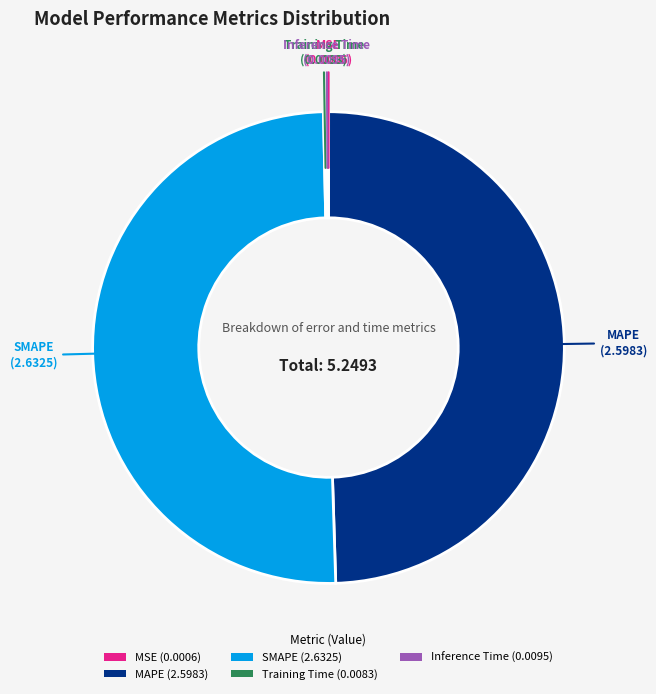

The SMAPE (2.6325) slice represents 50% of the pie. True or false?

True